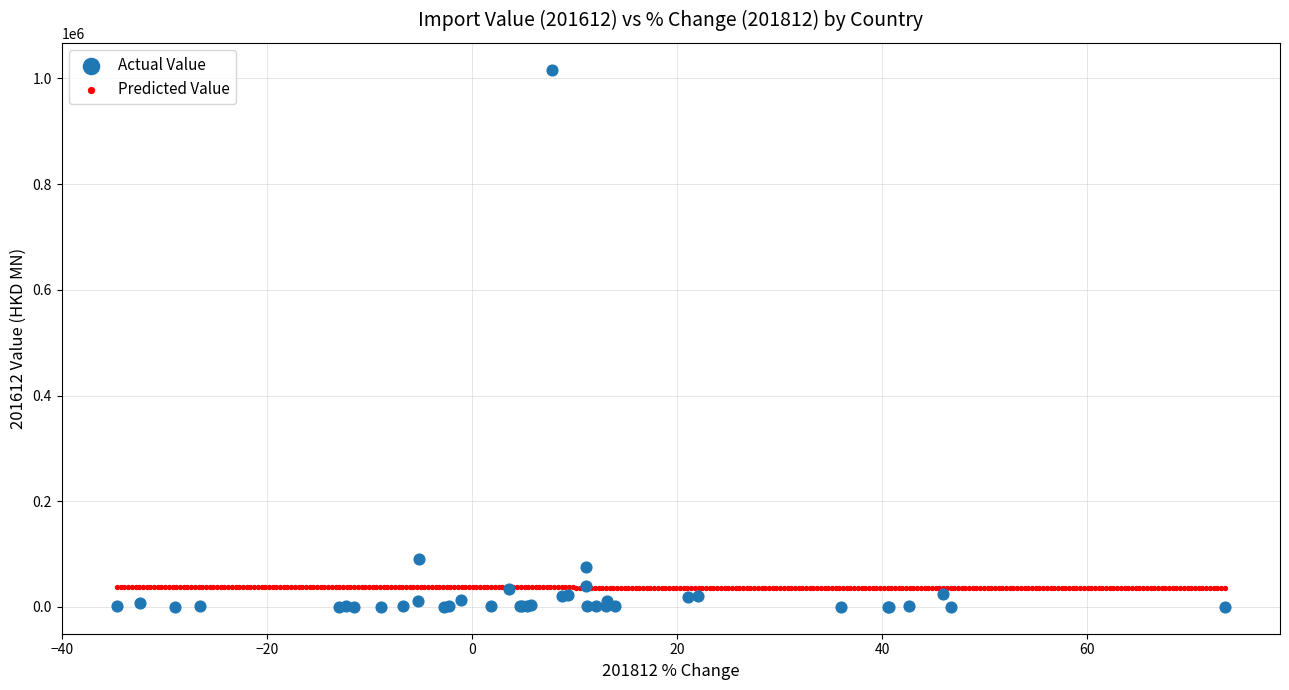

Which series has the largest Y range (max minus min)?

Actual Value